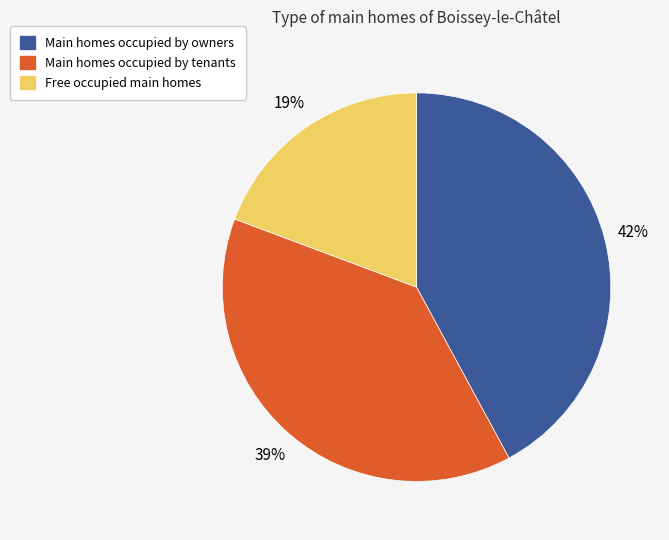

Is there a majority slice in this chart?

No